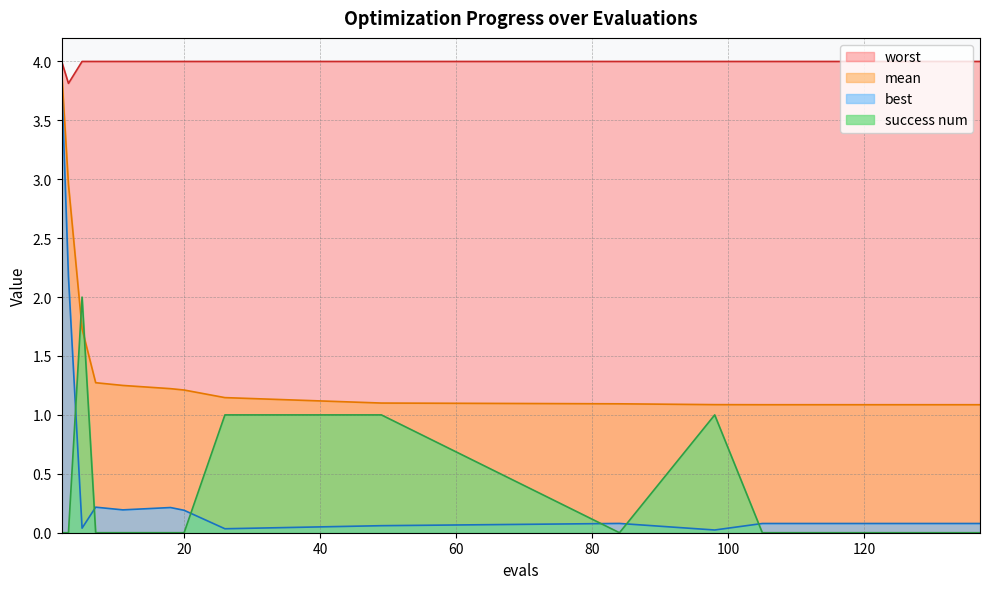

What is the average value of the best series?

0.4